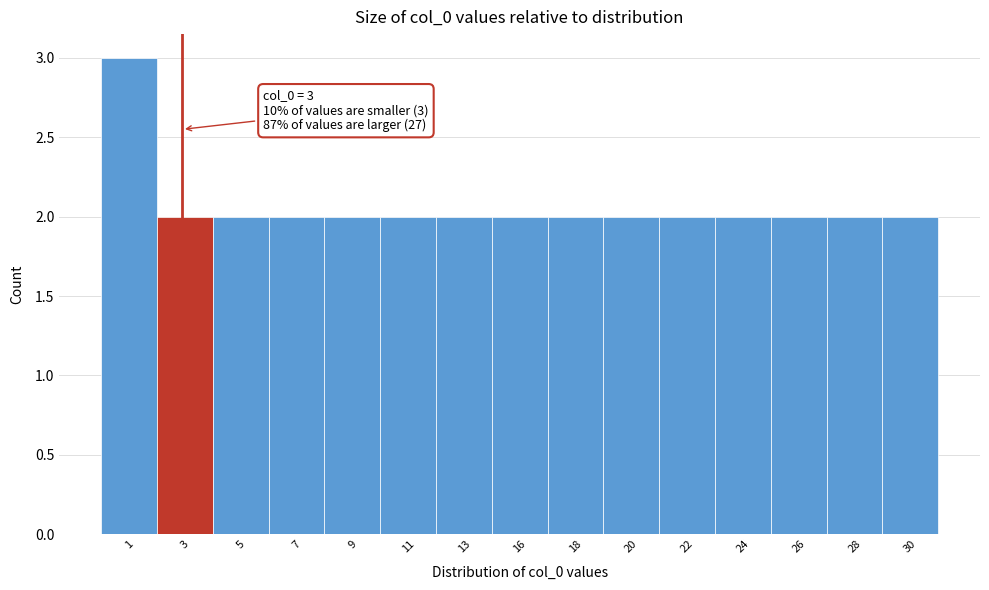

Reading left to right, extract all data points from this chart.

1=3	3=2	5=2	7=2	9=2	11=2	13=2	16=2	18=2	20=2	22=2	24=2	26=2	28=2	30=2